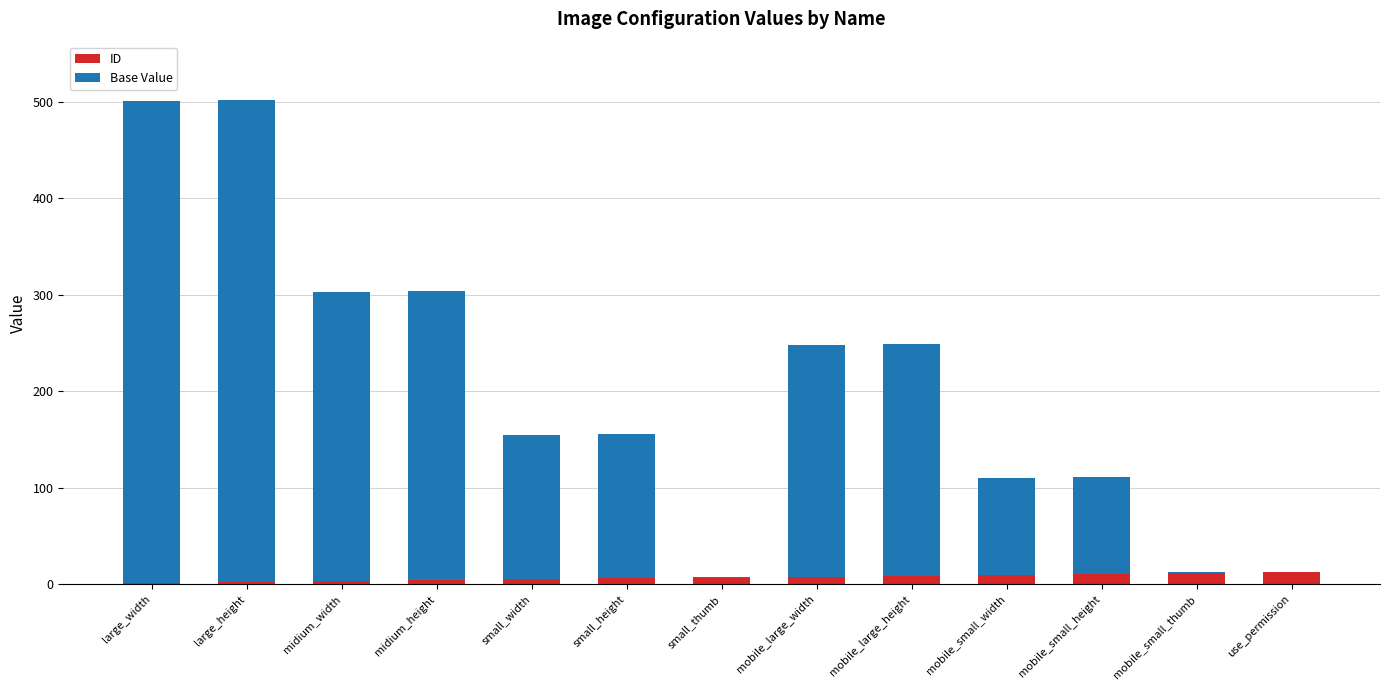

Rank the series by their maximum value, from highest to lowest.

Base Value, ID